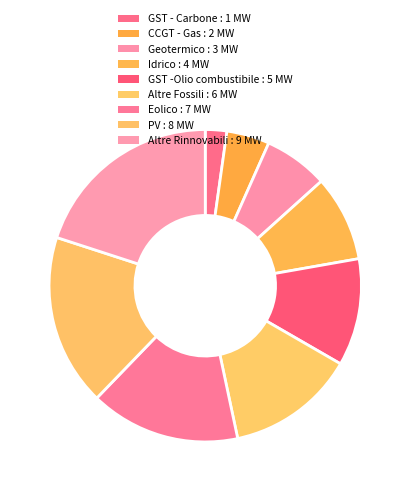

What percentage is the Altre Fossili slice, to the nearest percent?

13%